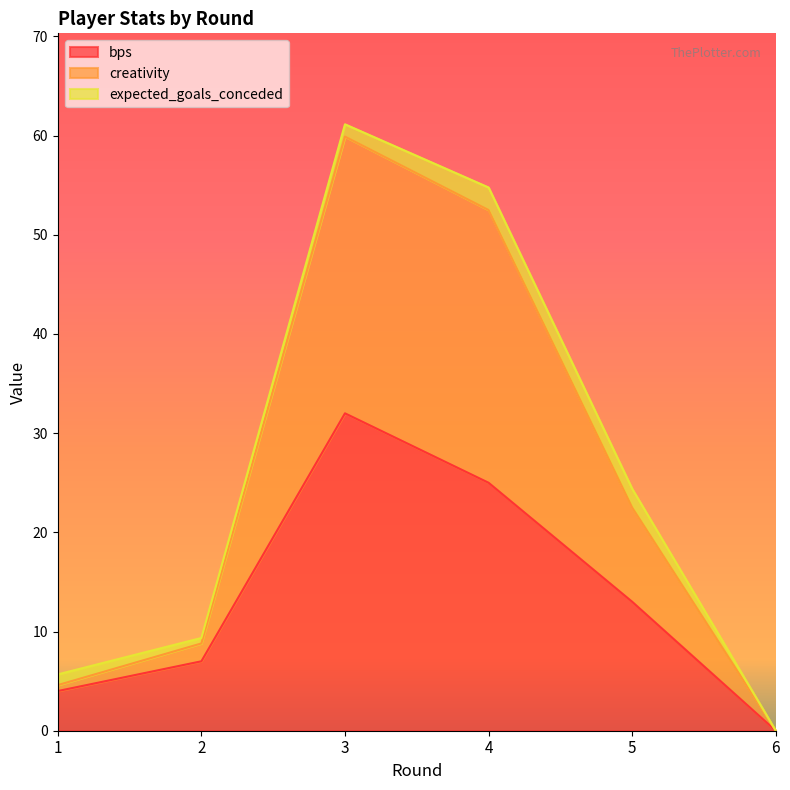

What is the average value of the bps series?

13.5